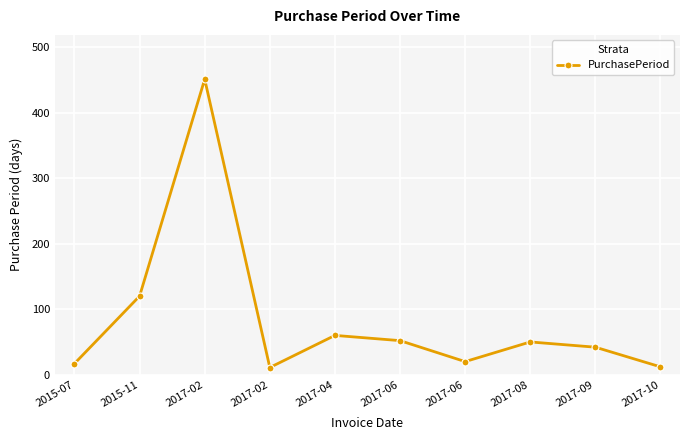

Is this an area chart (filled region under the line)?

No